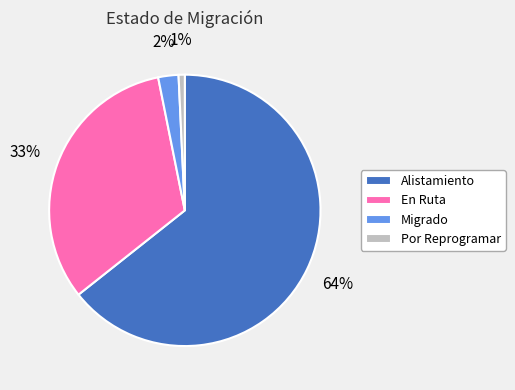

How many segments does this pie chart have?

4